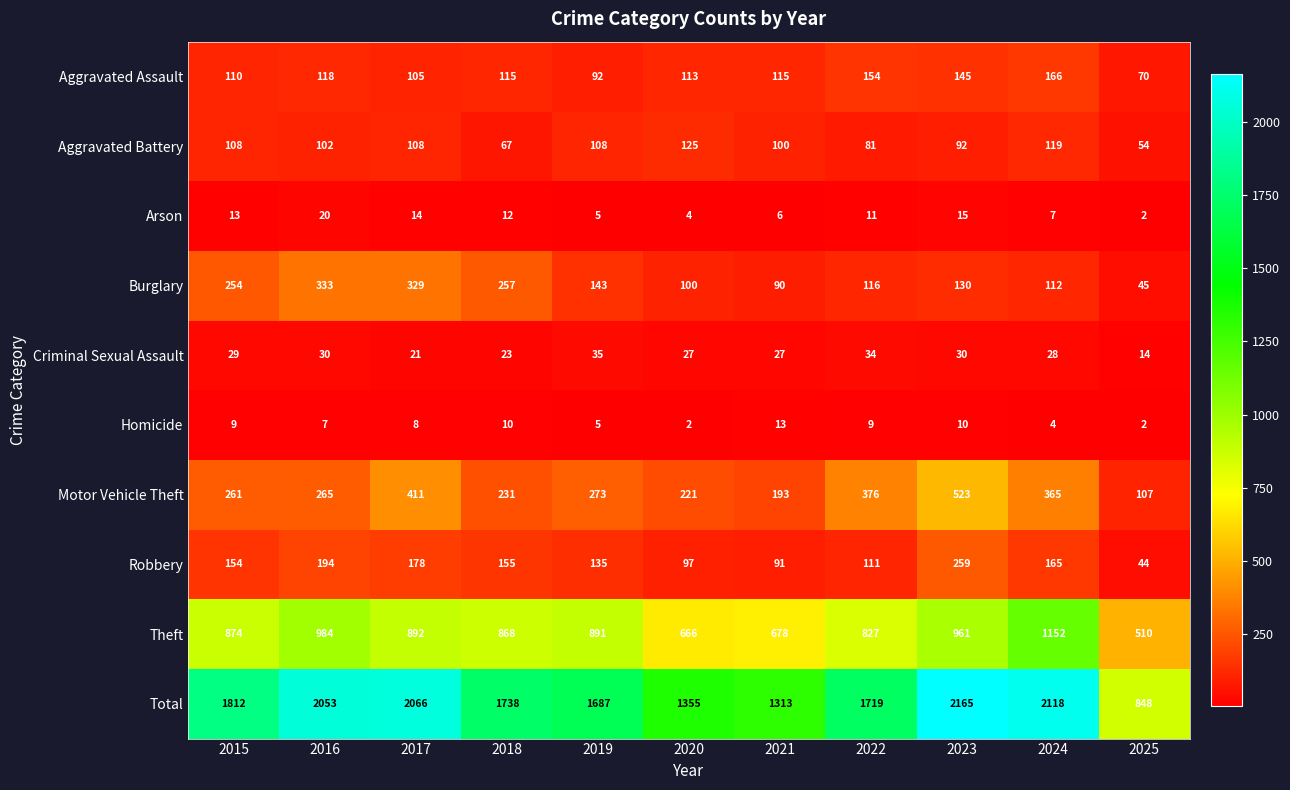

Read the Robbery value at 2018.

155